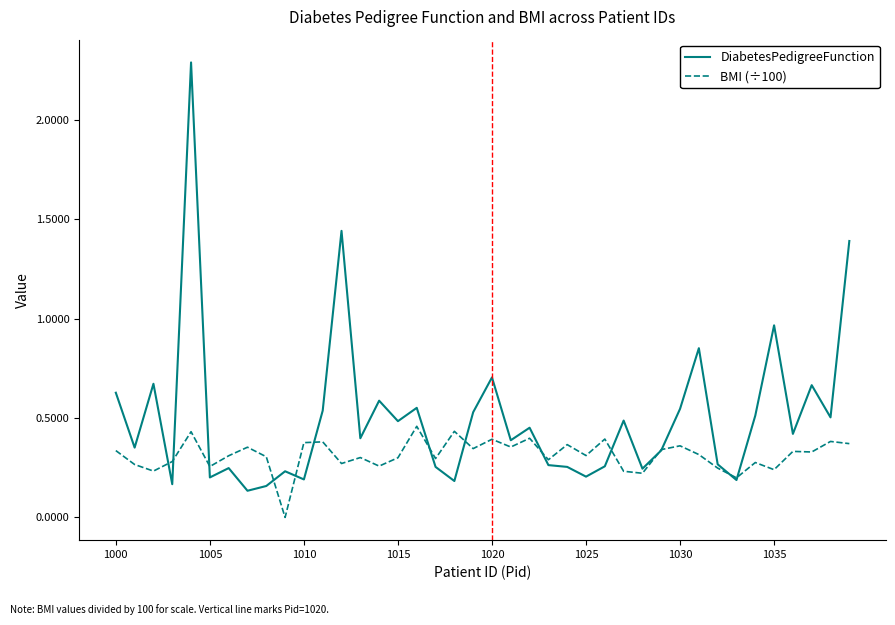

Is this an area chart (filled region under the line)?

No